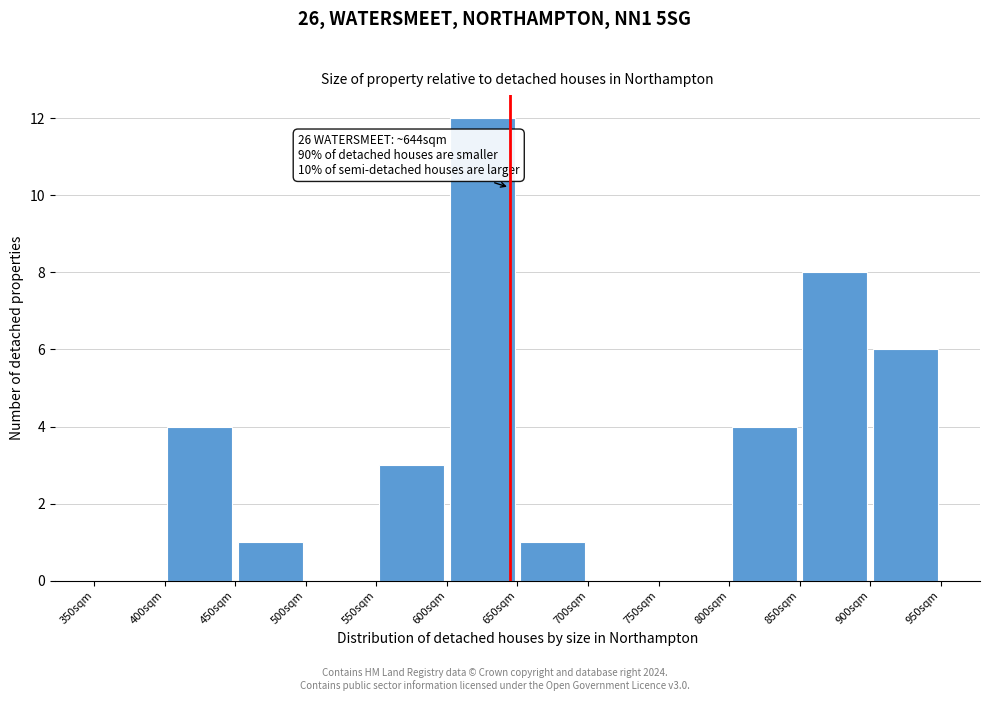

Over which range of the x-axis is the bar tallest?

600 to 650